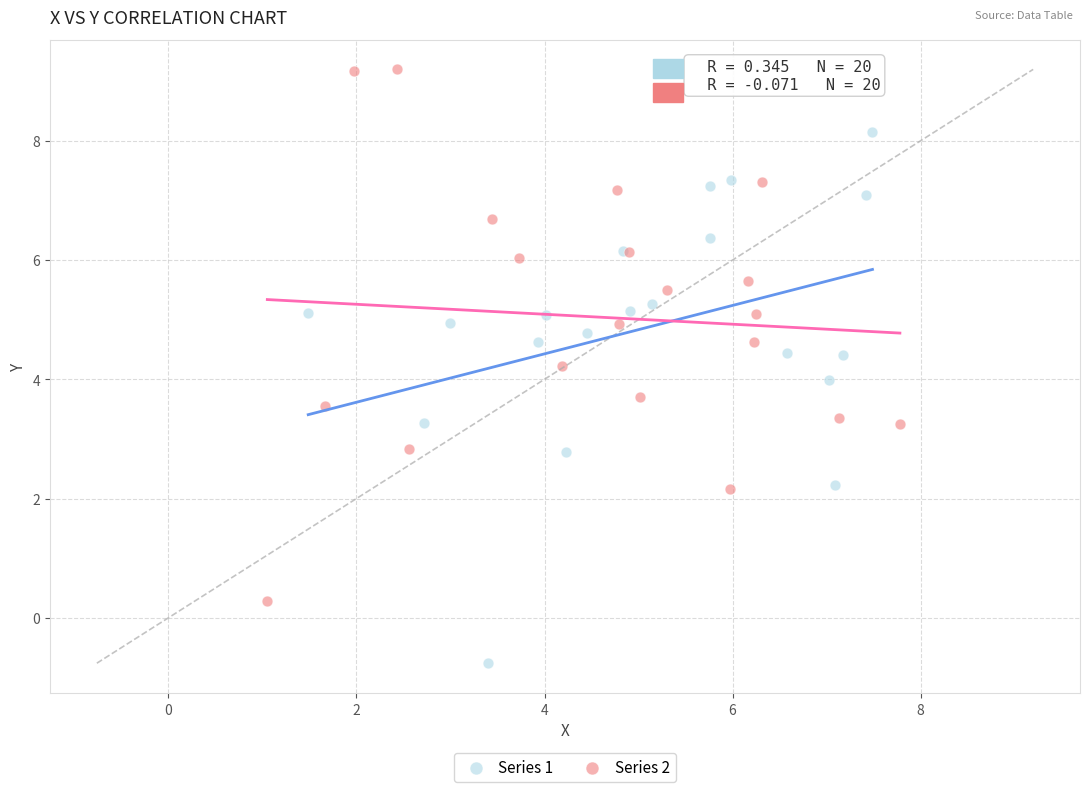

Which series contains the highest Y value?

Series 2